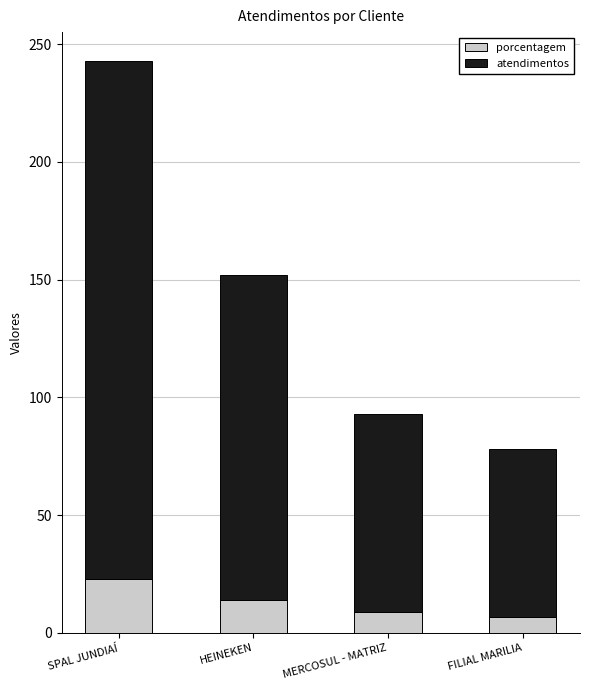

How many data points does each series have?

4